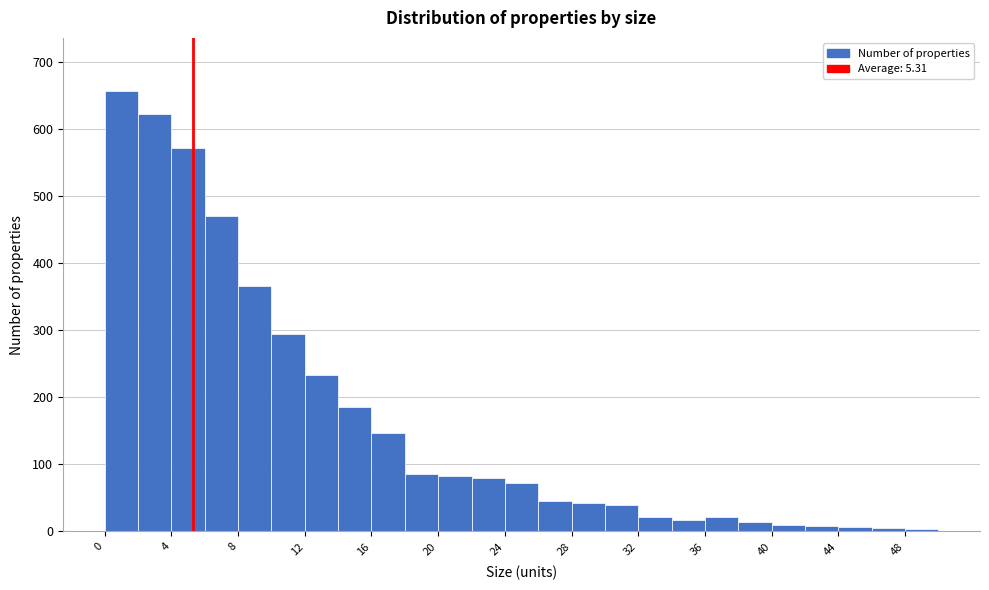

Reading left to right, list every bar in this chart as the range it spans on the x-axis followed by its height. The values are not printed on the chart, so give them approximately, as read against the axis.

0 to 2: 660
2 to 4: 620
4 to 6: 570
6 to 8: 470
8 to 10: 370
10 to 12: 290
12 to 14: 230
14 to 16: 190
16 to 18: 150
18 to 20: 90
20 to 22: 80
22 to 24: 80
24 to 26: 70
26 to 28: 50
28 to 30: 40
30 to 32: 40
32 to 34: 20
34 to 36: 20
36 to 38: 20
38 to 40: 10
40 to 42: 10
42 to 44: under 10
44 to 46: under 10
46 to 48: under 10
48 to 50: under 10